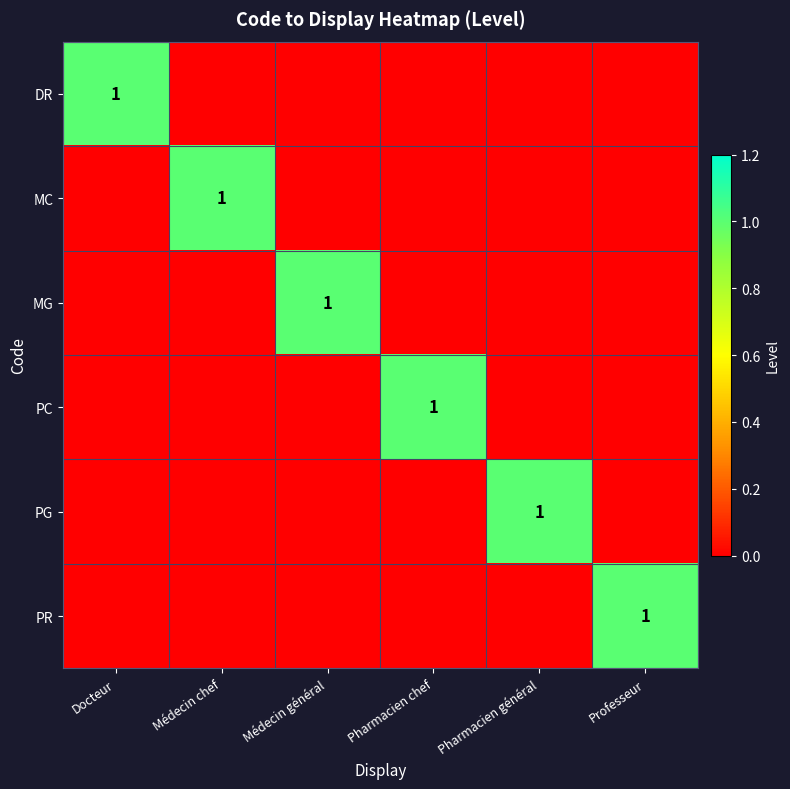

At which category does the chart reach its peak across all series?

Docteur